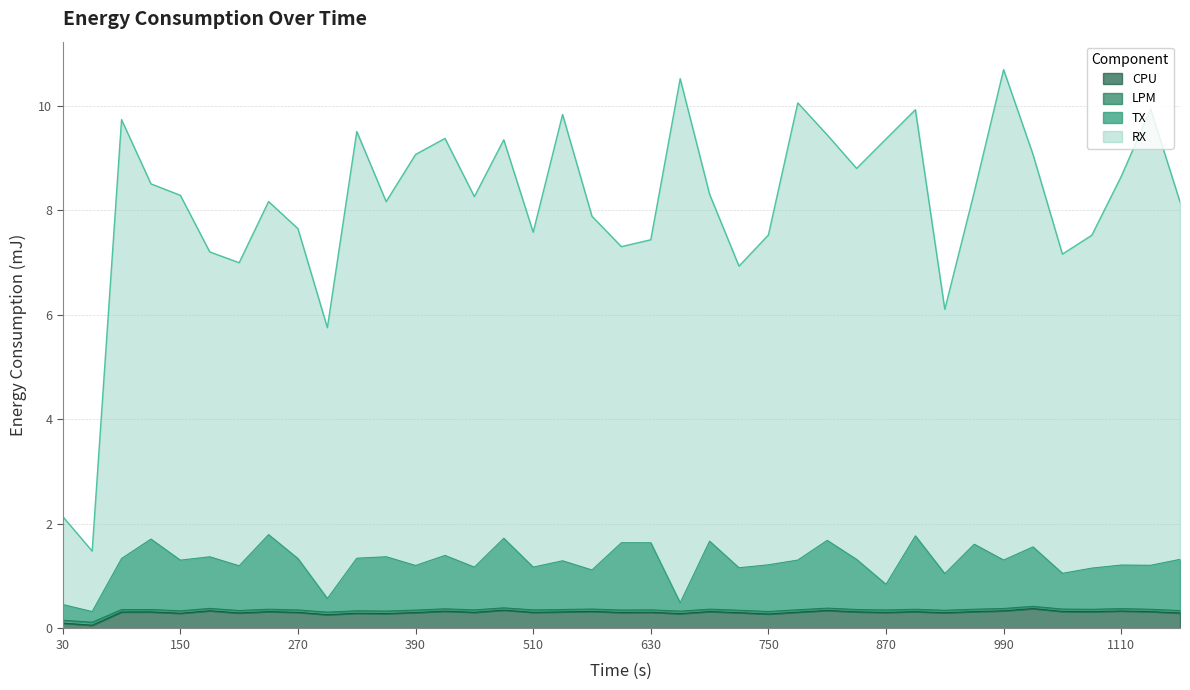

Reading left to right, list all the values displayed in this chart.

CPU: 30=0.1	60=0.1	90=0.3	120=0.3	150=0.3	180=0.3	210=0.3	240=0.3	270=0.3	300=0.3	330=0.3	360=0.3	390=0.3	420=0.3	450=0.3	480=0.4	510=0.3	540=0.3	570=0.3	600=0.3	630=0.3	660=0.3	690=0.3	720=0.3	750=0.3	780=0.3	810=0.3	840=0.3	870=0.3	900=0.3	930=0.3	960=0.3	990=0.3	1020=0.4	1050=0.3	1080=0.3	1110=0.3	1140=0.3	1170=0.3
LPM: 30=0.2	60=0.1	90=0.4	120=0.4	150=0.3	180=0.4	210=0.3	240=0.4	270=0.4	300=0.3	330=0.3	360=0.3	390=0.4	420=0.4	450=0.4	480=0.4	510=0.4	540=0.4	570=0.4	600=0.4	630=0.4	660=0.3	690=0.4	720=0.3	750=0.3	780=0.4	810=0.4	840=0.4	870=0.4	900=0.4	930=0.3	960=0.4	990=0.4	1020=0.4	1050=0.4	1080=0.4	1110=0.4	1140=0.4	1170=0.3
TX: 30=0.5	60=0.3	90=1.3	120=1.7	150=1.3	180=1.4	210=1.2	240=1.8	270=1.3	300=0.6	330=1.3	360=1.4	390=1.2	420=1.4	450=1.2	480=1.7	510=1.2	540=1.3	570=1.1	600=1.6	630=1.6	660=0.5	690=1.7	720=1.2	750=1.2	780=1.3	810=1.7	840=1.3	870=0.8	900=1.8	930=1.0	960=1.6	990=1.3	1020=1.6	1050=1.1	1080=1.2	1110=1.2	1140=1.2	1170=1.3
RX: 30=2.1	60=1.5	90=9.7	120=8.5	150=8.3	180=7.2	210=7.0	240=8.2	270=7.6	300=5.8	330=9.5	360=8.2	390=9.1	420=9.4	450=8.3	480=9.3	510=7.6	540=9.8	570=7.9	600=7.3	630=7.4	660=10.5	690=8.3	720=6.9	750=7.5	780=10.1	810=9.4	840=8.8	870=9.4	900=9.9	930=6.1	960=8.3	990=10.7	1020=9.1	1050=7.2	1080=7.5	1110=8.6	1140=9.9	1170=8.2